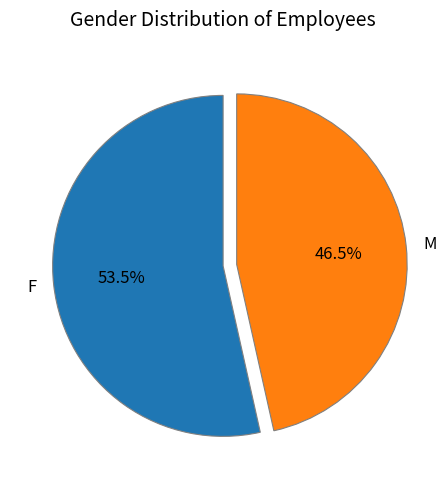

Is M the majority of the pie?

No